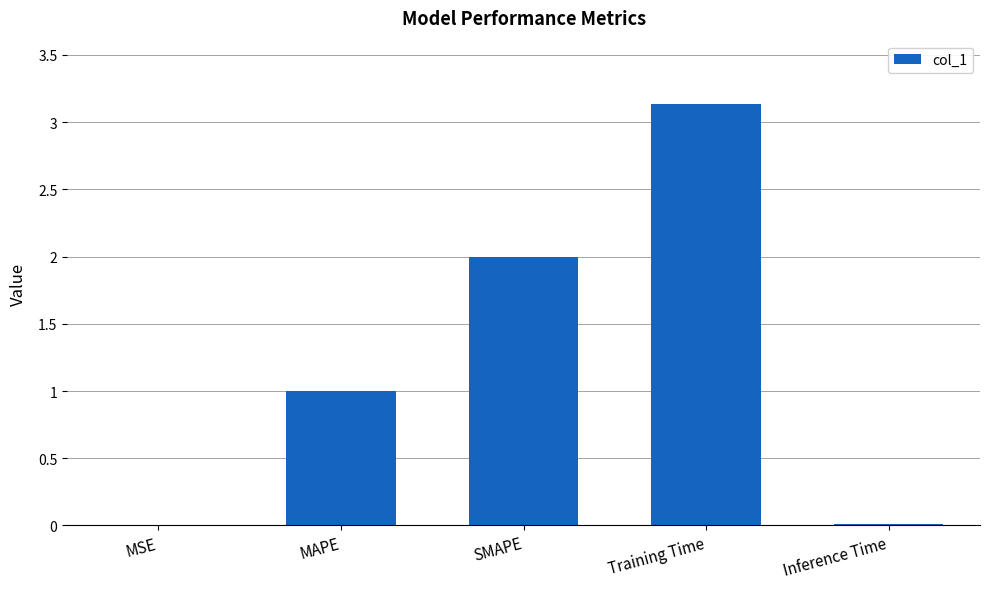

What is the greatest value displayed?

3.1